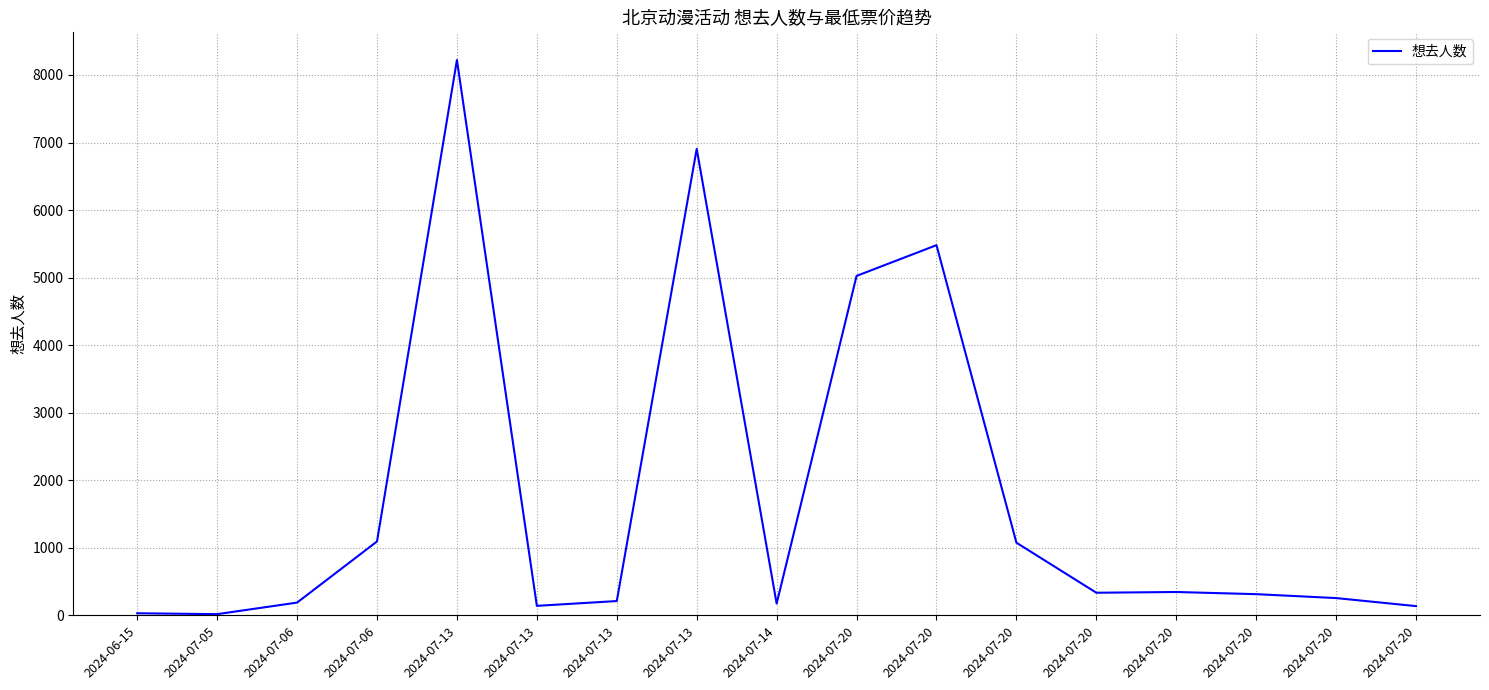

Reading left to right, extract all data points from this chart.

30	17	188	1093	8221	140	211	6906	173	5025	5480	1075	334	345	313	255	136